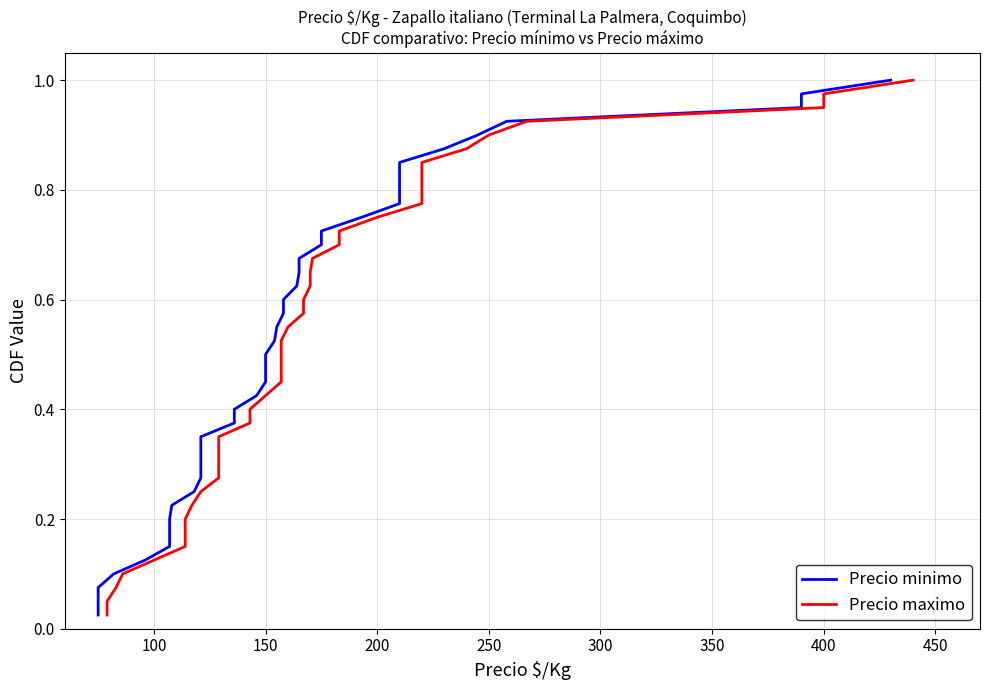

Does the chart display data point markers on the line(s)?

No